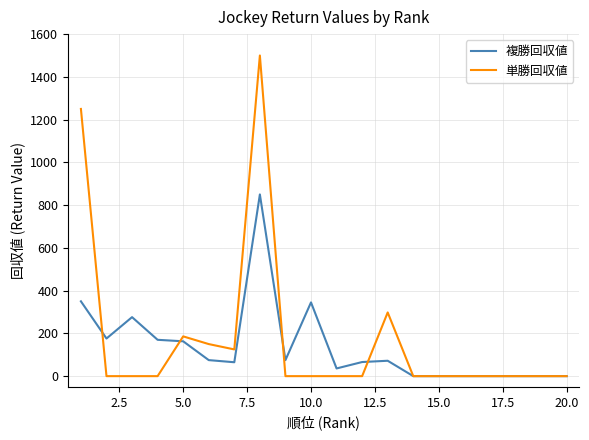

Rank the series by their maximum value, from lowest to highest.

複勝回収値, 単勝回収値